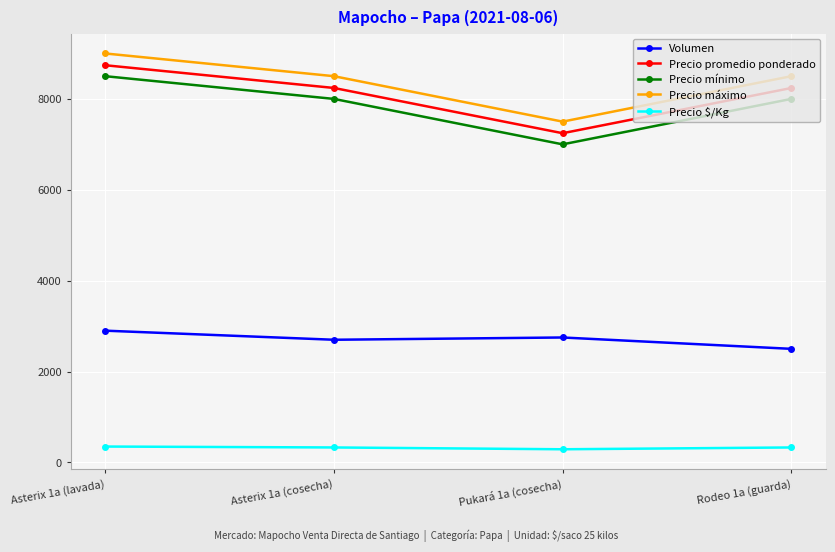

What are all the series names shown in the legend?

Volumen, Precio promedio ponderado, Precio mínimo, Precio máximo, Precio $/Kg